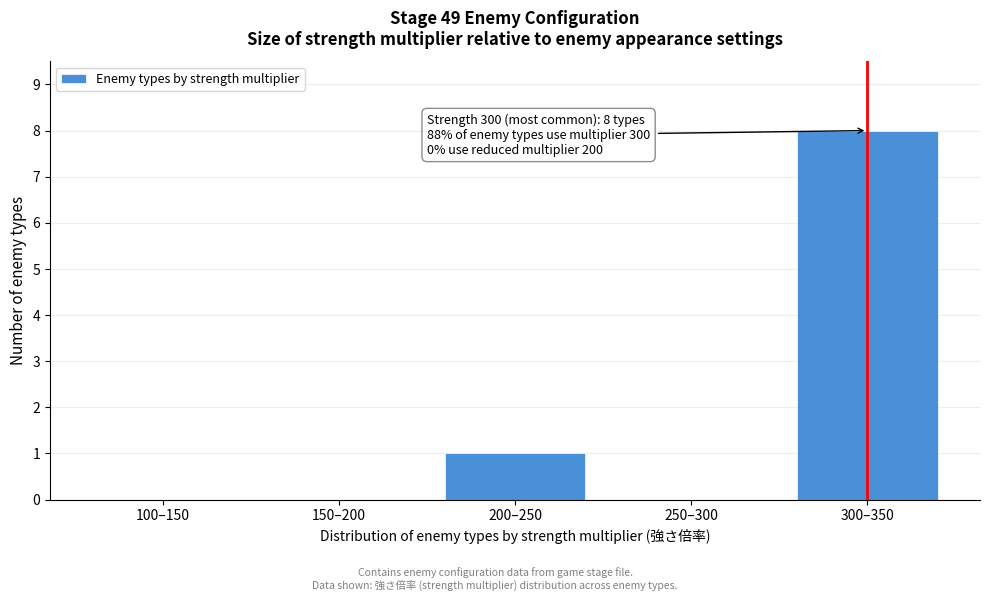

Reading left to right, list all the values displayed in this chart.

100–150=0	150–200=0	200–250=1	250–300=0	300–350=8